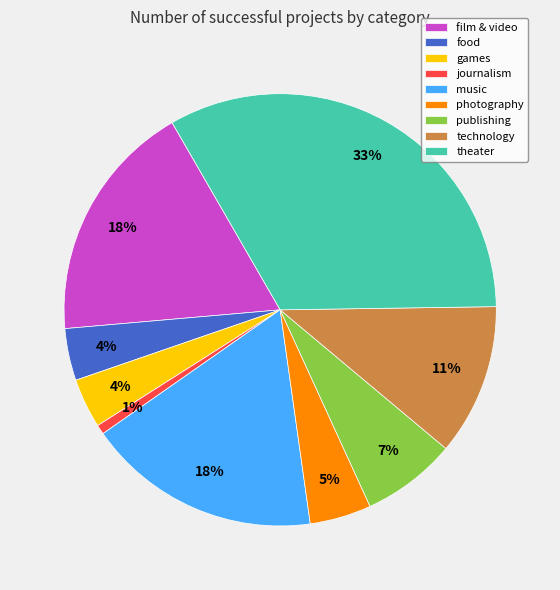

Is there any slice that represents more than half of the pie?

No